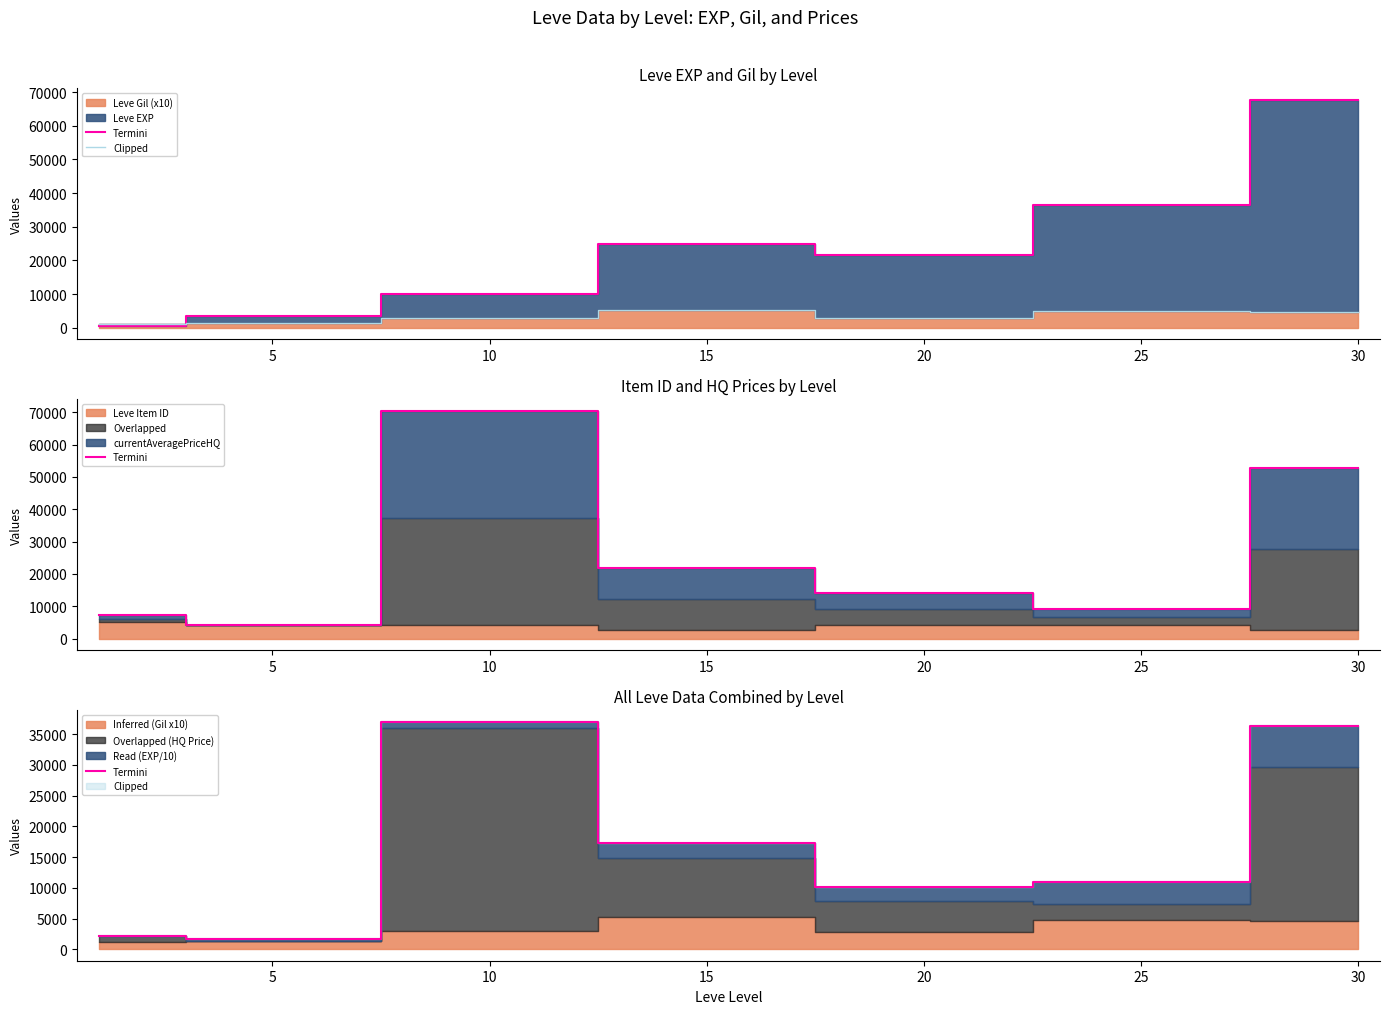

Rank the series at 15 from lowest to highest value.

Clipped, Termini